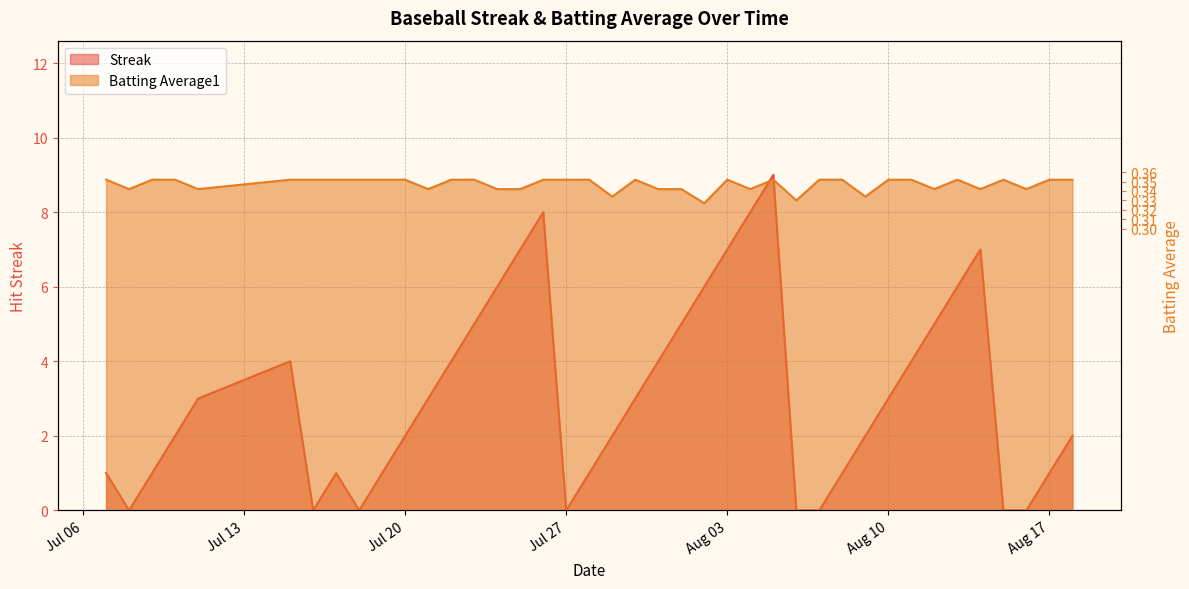

Where is the first local minimum for Batting Average1?

2010-07-08